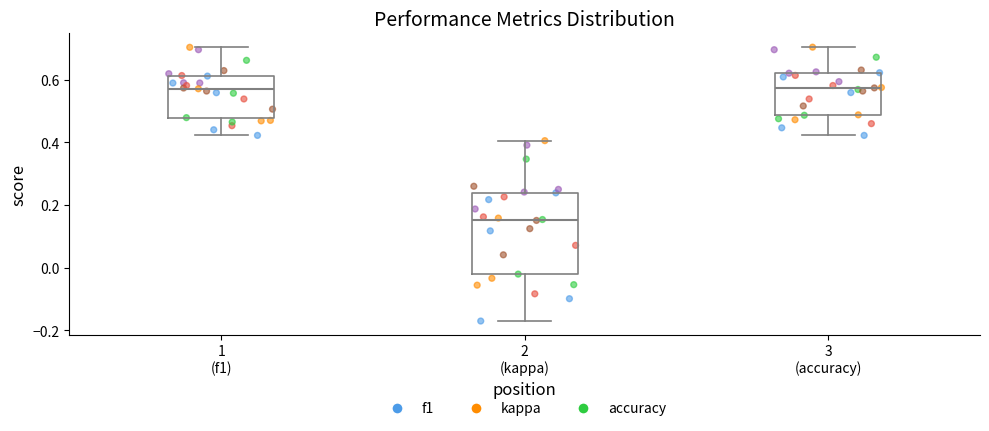

Which box has the lowest median line?

2 (kappa)